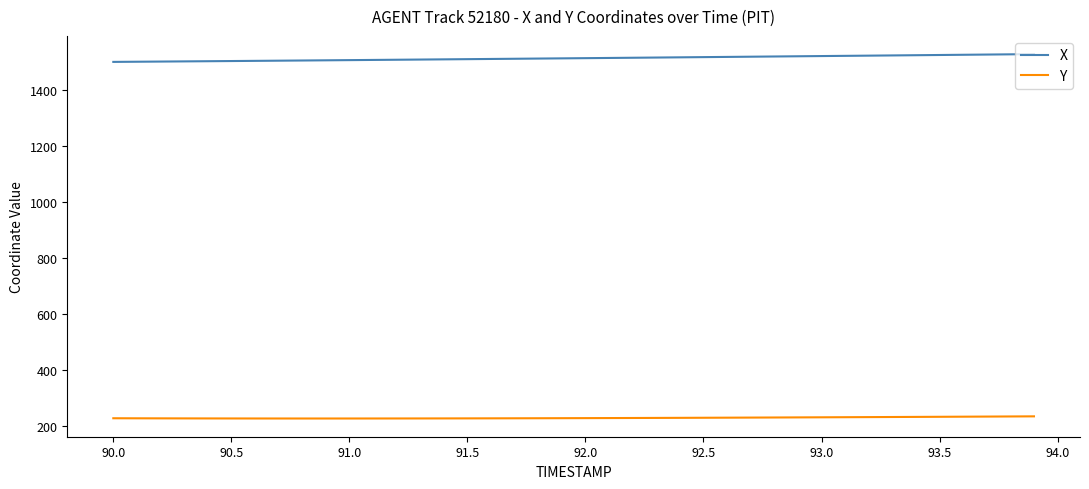

Rank the series by their average value, from lowest to highest.

Y, X